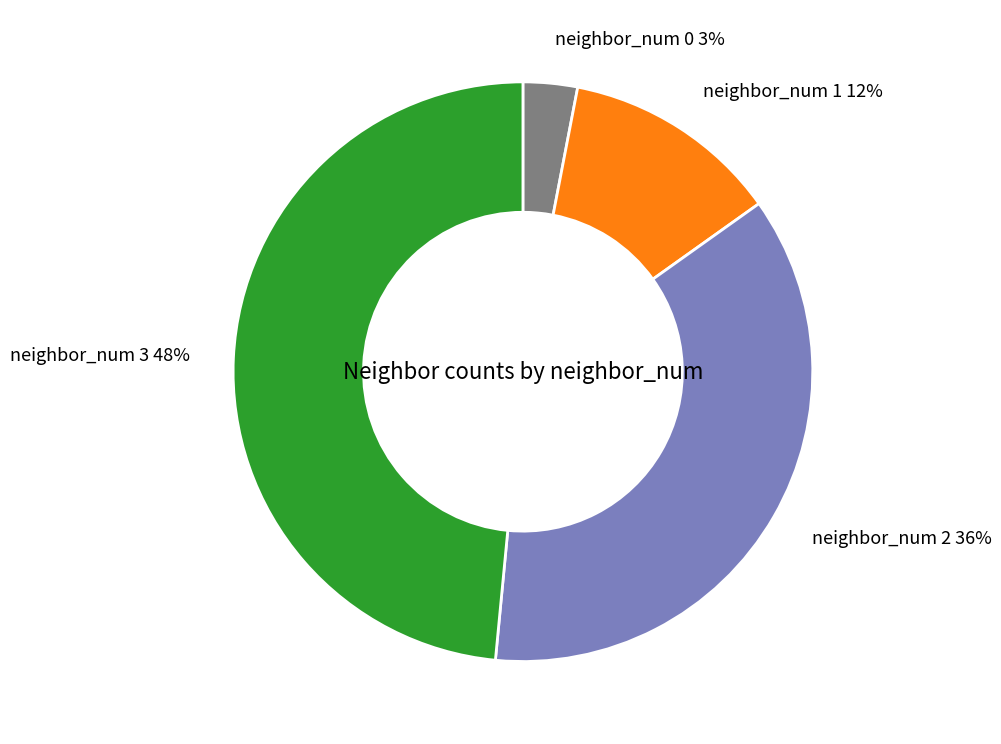

Between neighbor_num 0 and neighbor_num 3, which is larger?

neighbor_num 3